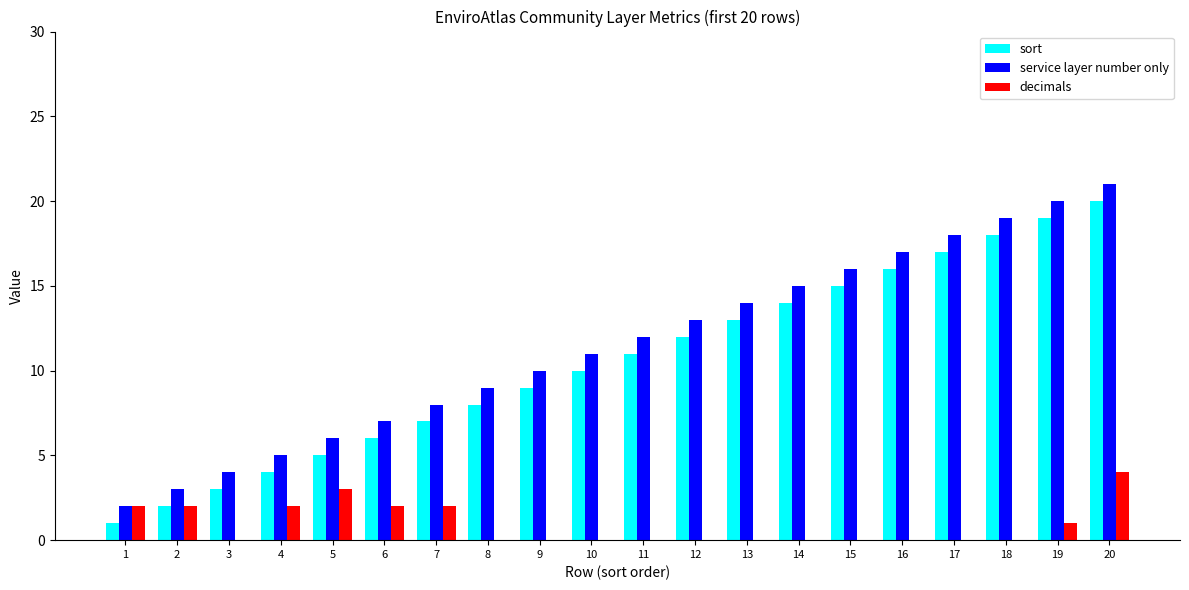

The sort series shows 20 at 20. True or false?

True